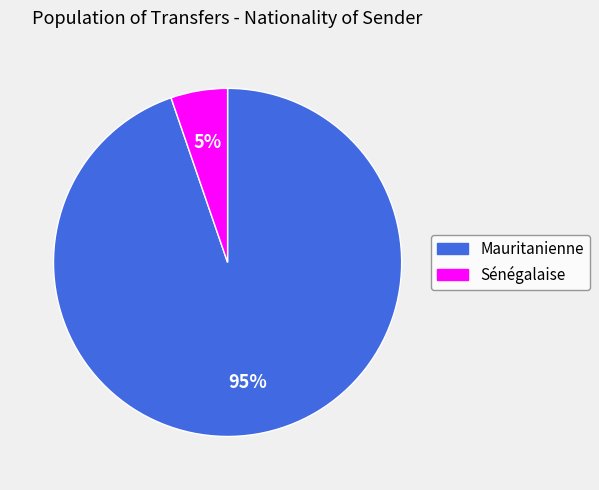

Which has a higher value, Mauritanienne or Sénégalaise?

Mauritanienne